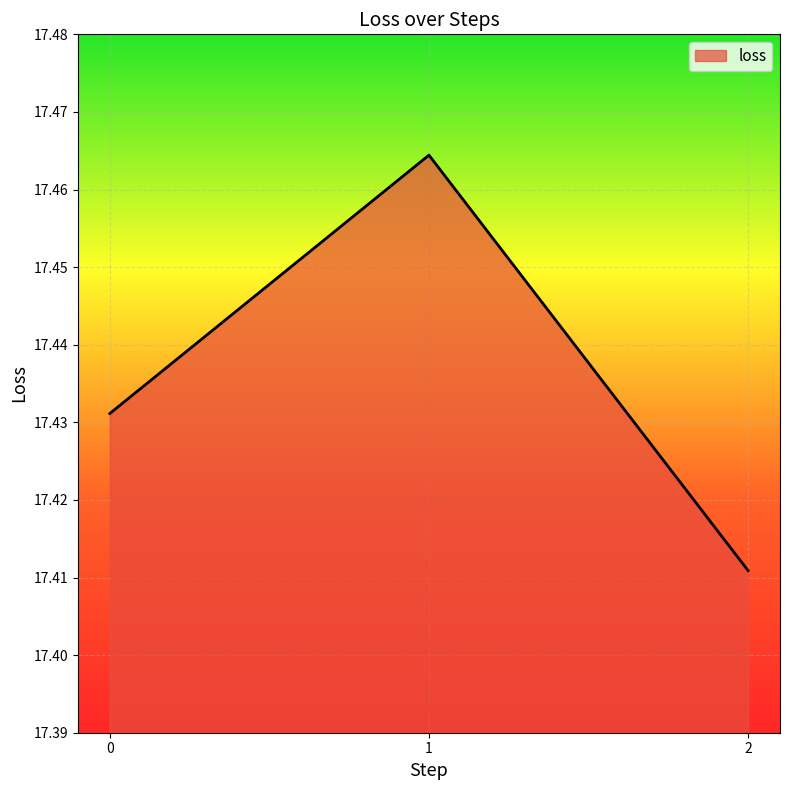

Rank the categories by value from lowest to highest.

2, 0, 1